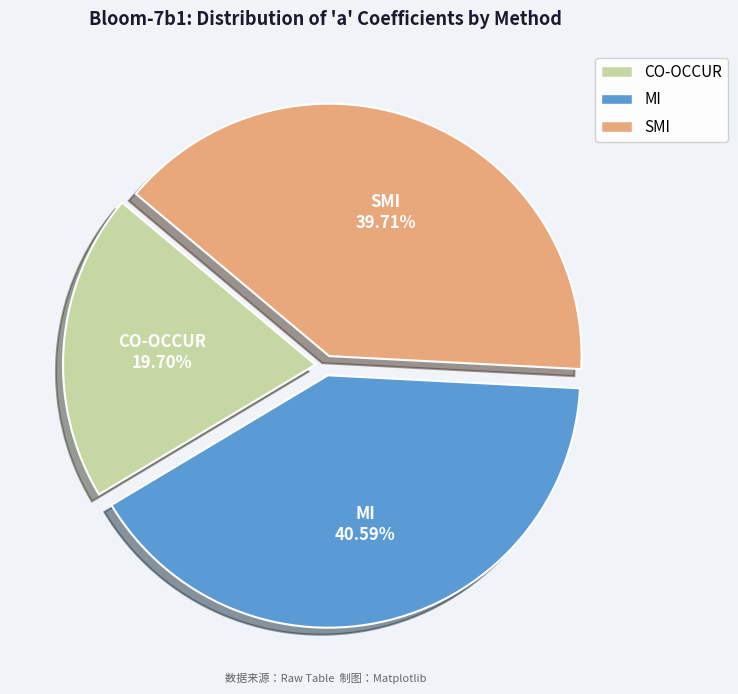

The SMI slice represents 40% of the pie. True or false?

True